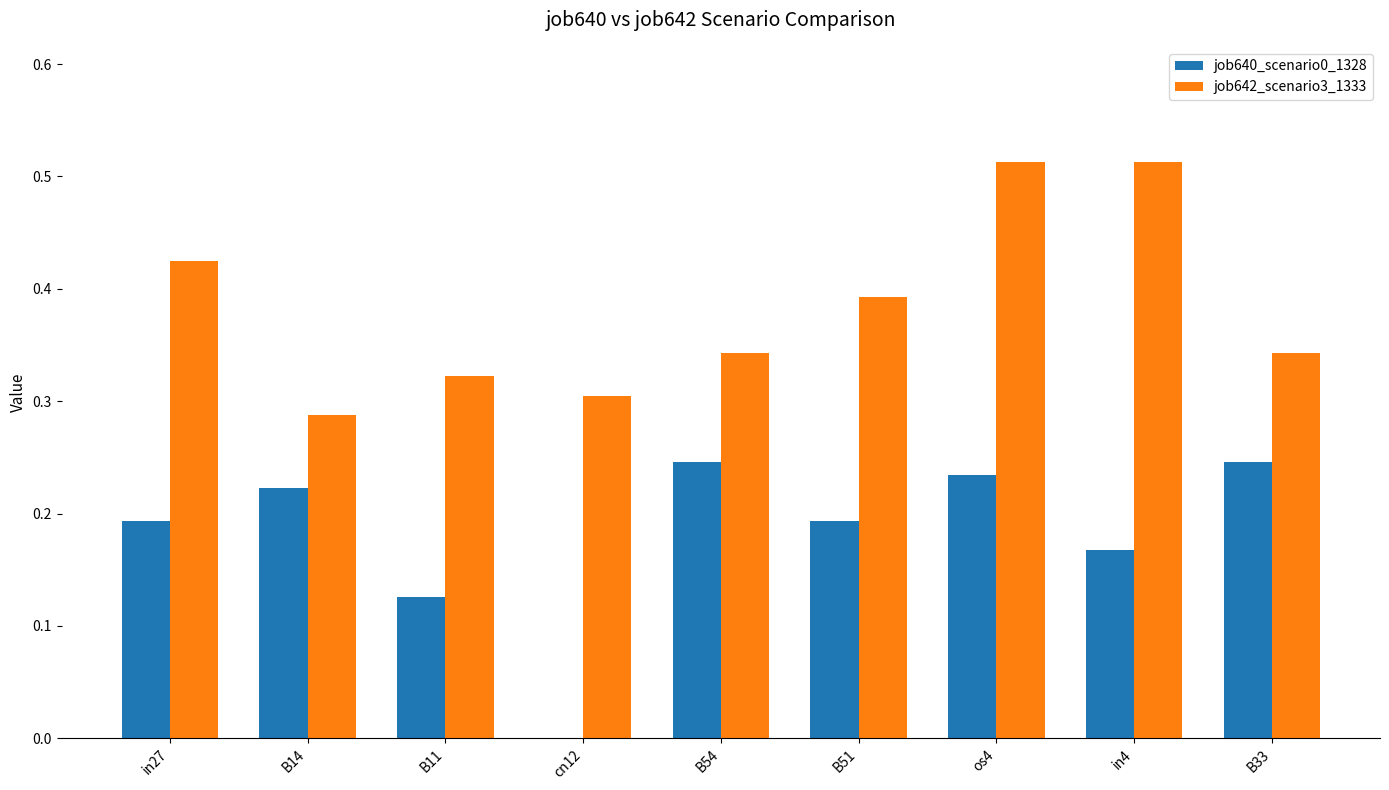

True or false: job640_scenario0_1328 has a value of 0.1 at in27.

False